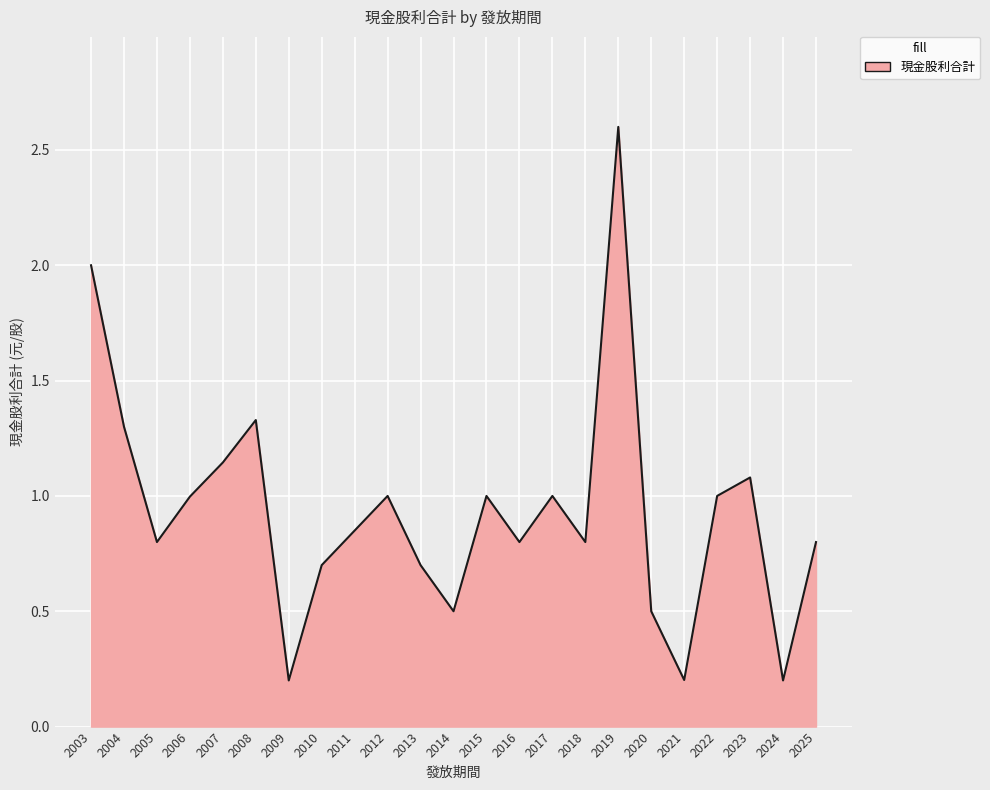

Which category has the highest value across all series?

2019